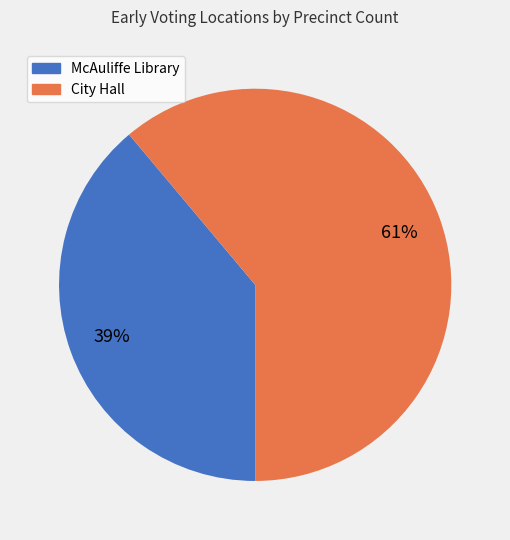

Approximately how many times larger is the value at City Hall compared to McAuliffe Library?

1.6